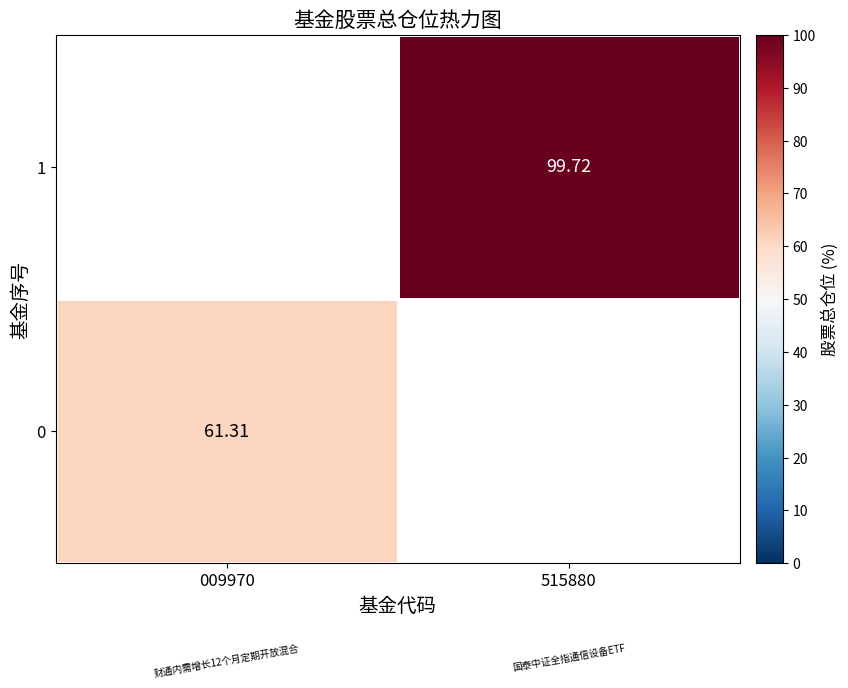

Is the value of 0 at 009970 greater than the value of 1 at 515880?

No